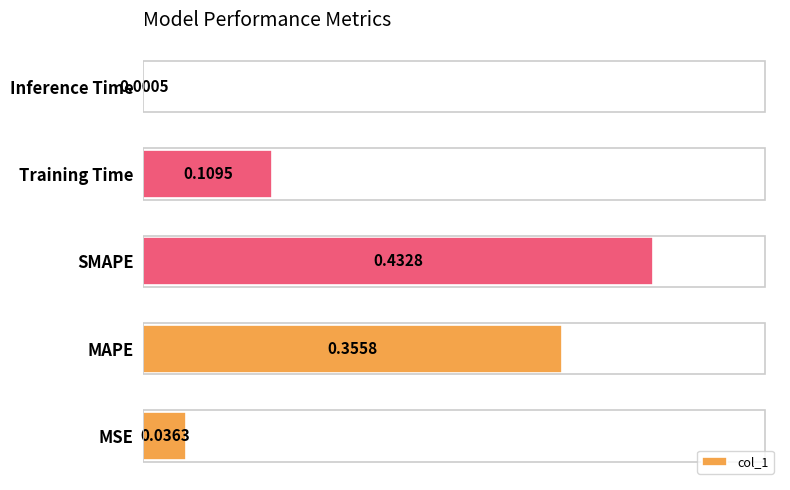

Which category has the highest value across all series?

SMAPE